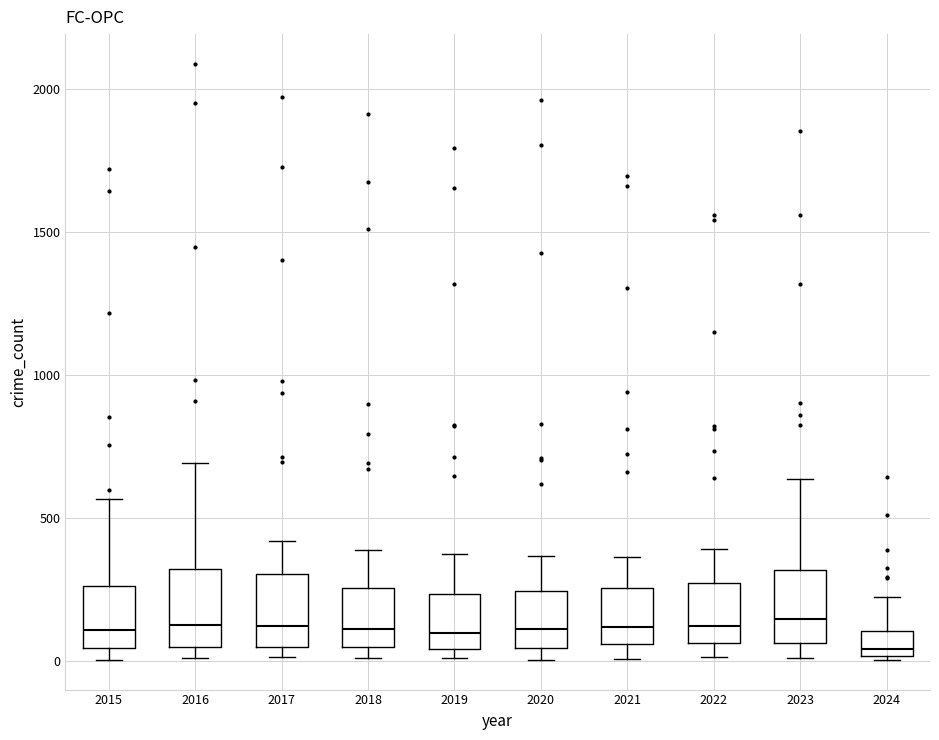

Reading left to right, transcribe this box plot: for each box, give where its median line is, the range the box spans, and where its two whiskers end, as read against the y-axis. The values are not printed on the chart, so give them approximately, as read against the axis.

2015: median 100, box 50 to 250, whiskers 0 to 550
2016: median 150, box 50 to 300, whiskers 0 to 700
2017: median 100, box 50 to 300, whiskers 0 to 400
2018: median 100, box 50 to 250, whiskers 0 to 400
2019: median 100, box 50 to 250, whiskers 0 to 400
2020: median 100, box 50 to 250, whiskers 0 to 350
2021: median 100, box 50 to 250, whiskers 0 to 350
2022: median 100, box 50 to 250, whiskers 0 to 400
2023: median 150, box 50 to 300, whiskers 0 to 650
2024: median 50, box 0 to 100, whiskers 0 to 250